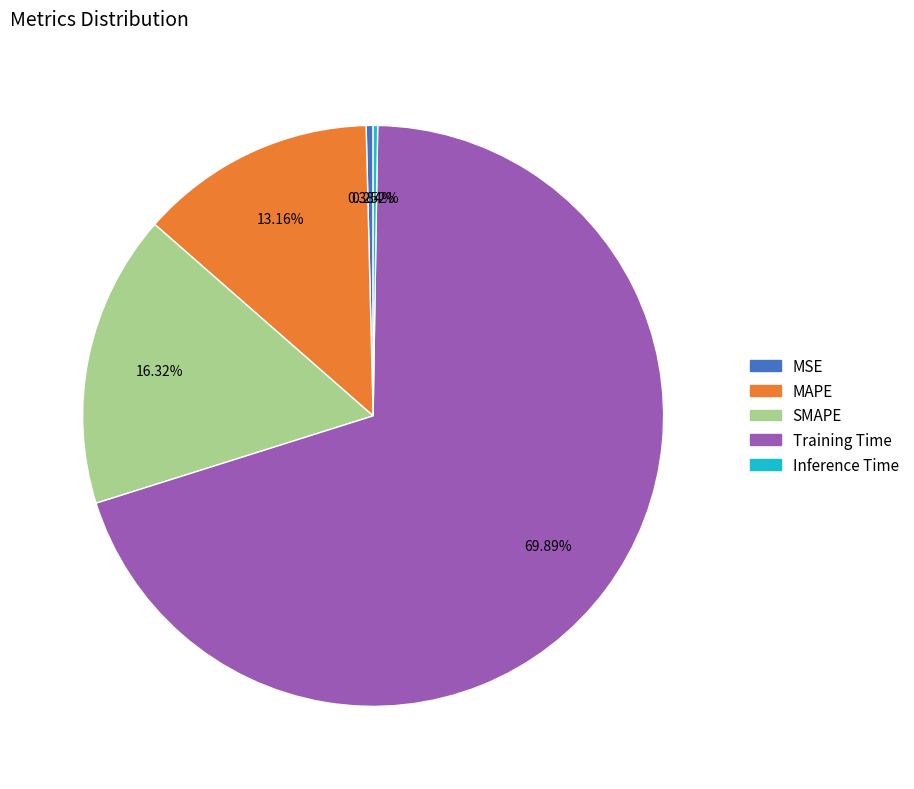

Which category has the biggest portion of the pie?

Training Time